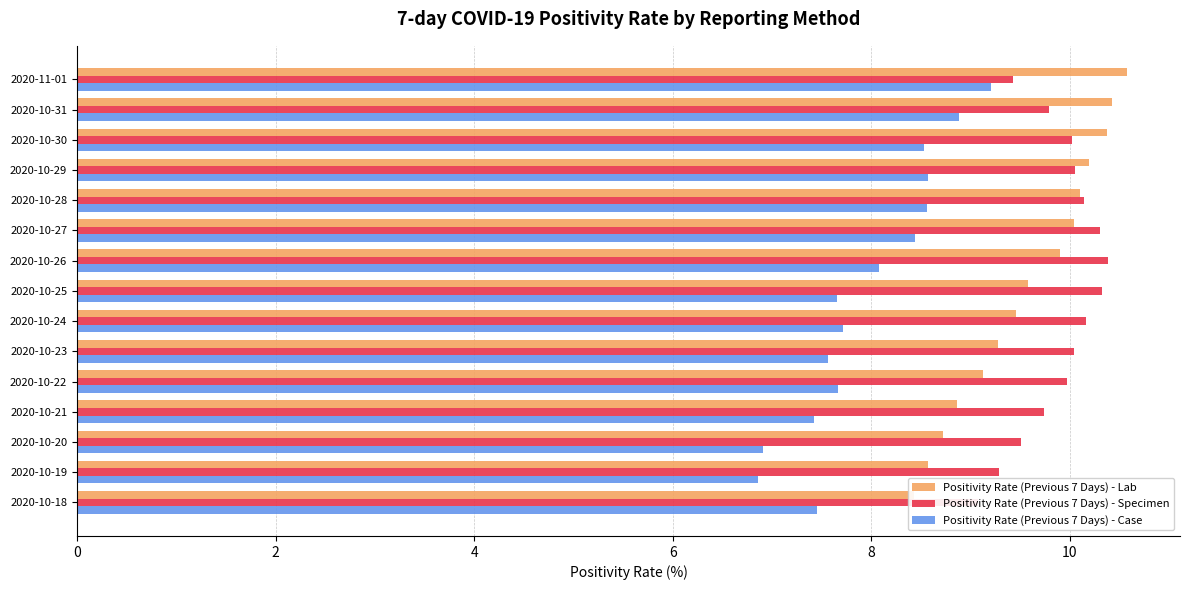

List the series in order of their peak value, lowest first.

Positivity Rate (Previous 7 Days) - Case, Positivity Rate (Previous 7 Days) - Specimen, Positivity Rate (Previous 7 Days) - Lab